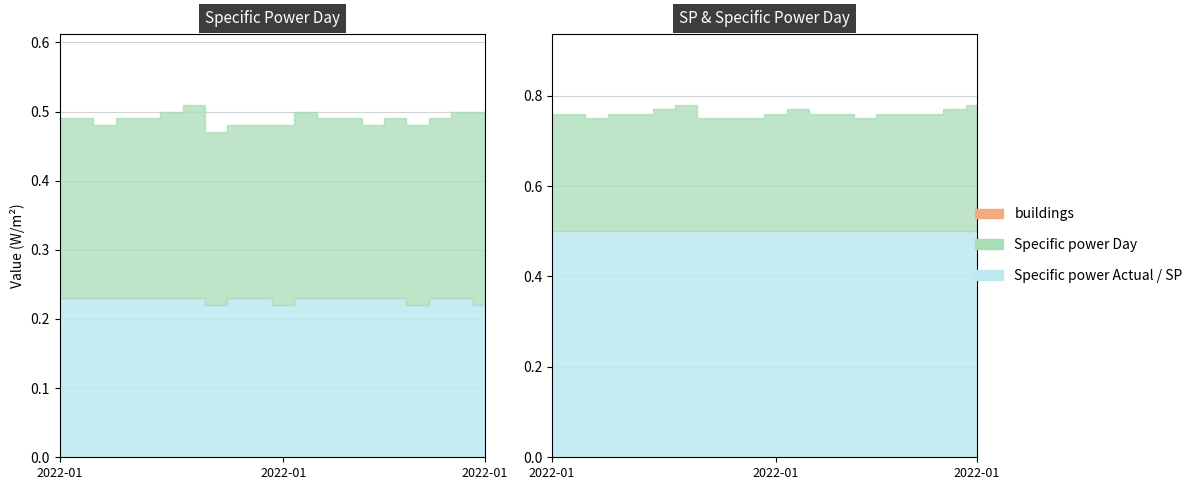

How many Specific power Actual values are between 0 and 1?

20